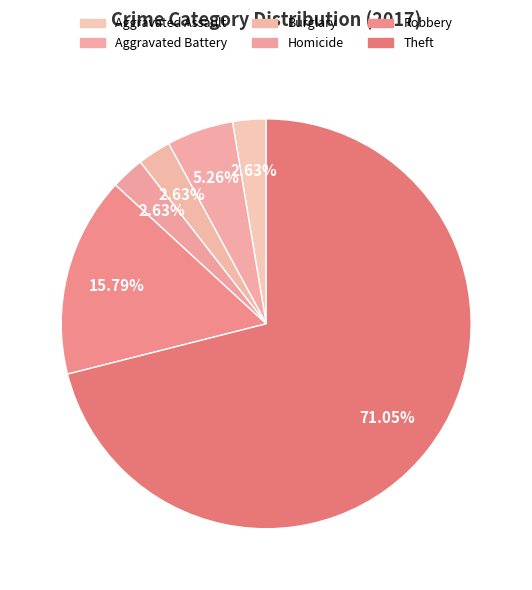

How many slices are in this pie chart?

6